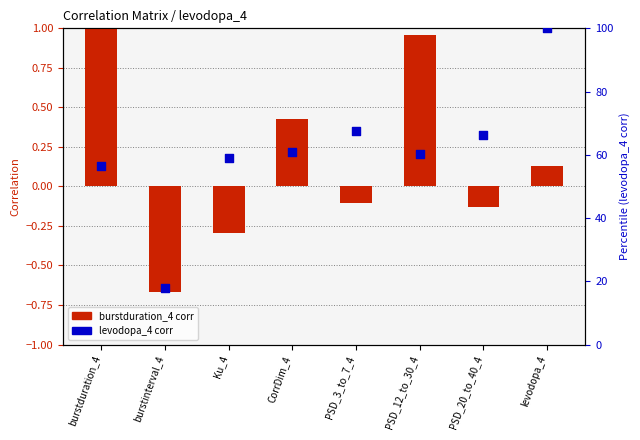

Is the value of burstduration_4 corr at CorrDim_4 greater than the value of levodopa_4 corr at PSD_20_to_40_4?

No